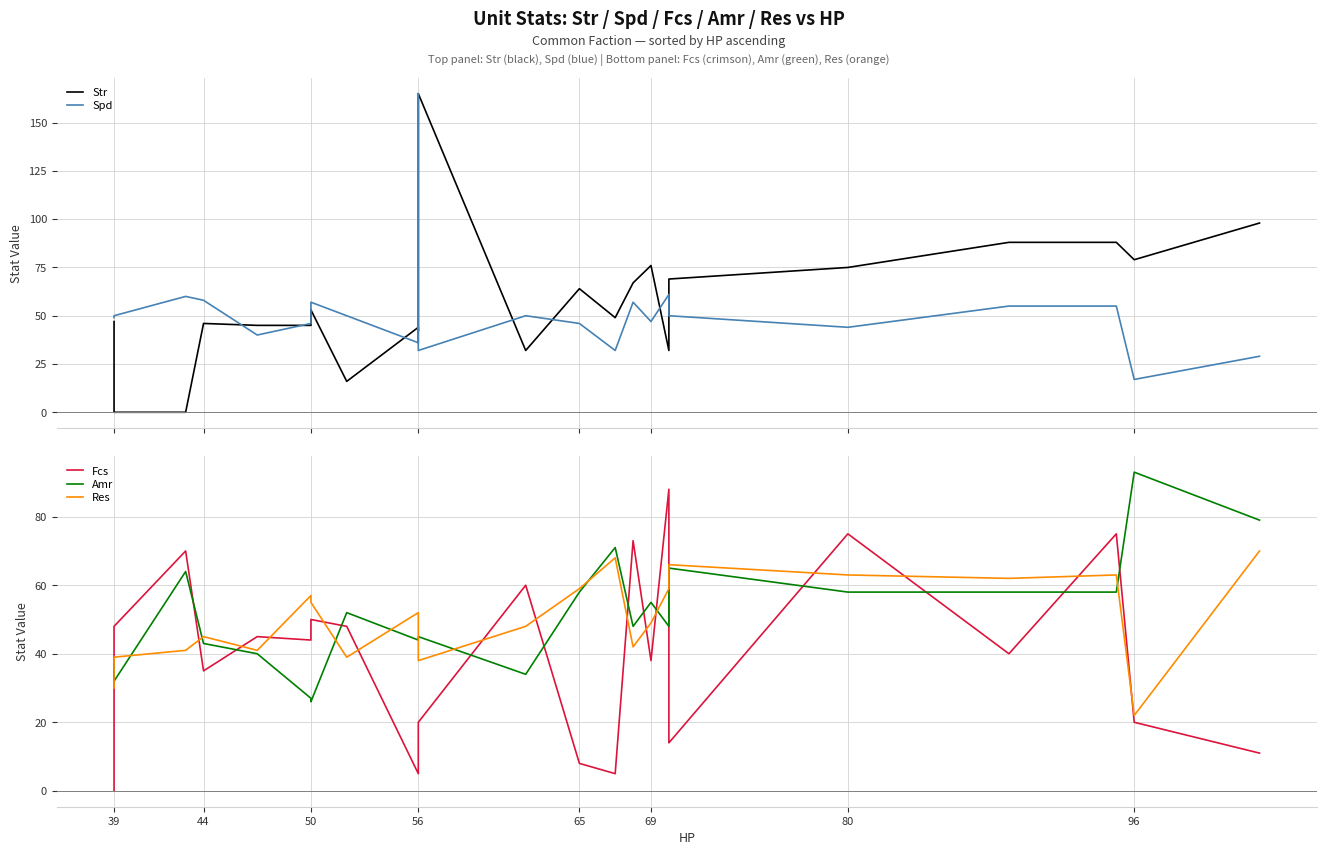

Which series has the largest total across all categories?

Str